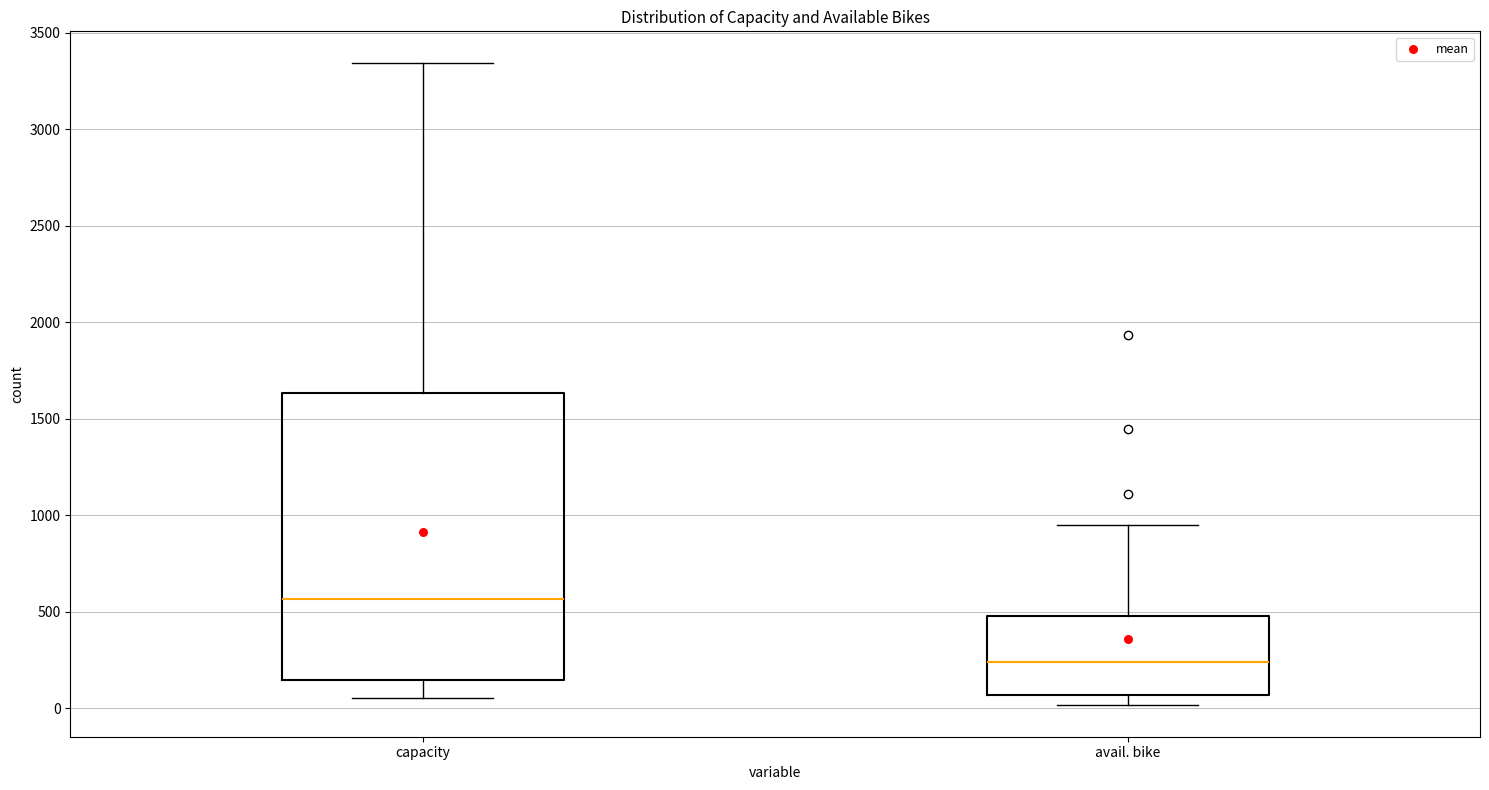

Where does the upper whisker of the box for capacity end on the y-axis? The values are not printed on the chart, so give them approximately, as read against the axis.

3350